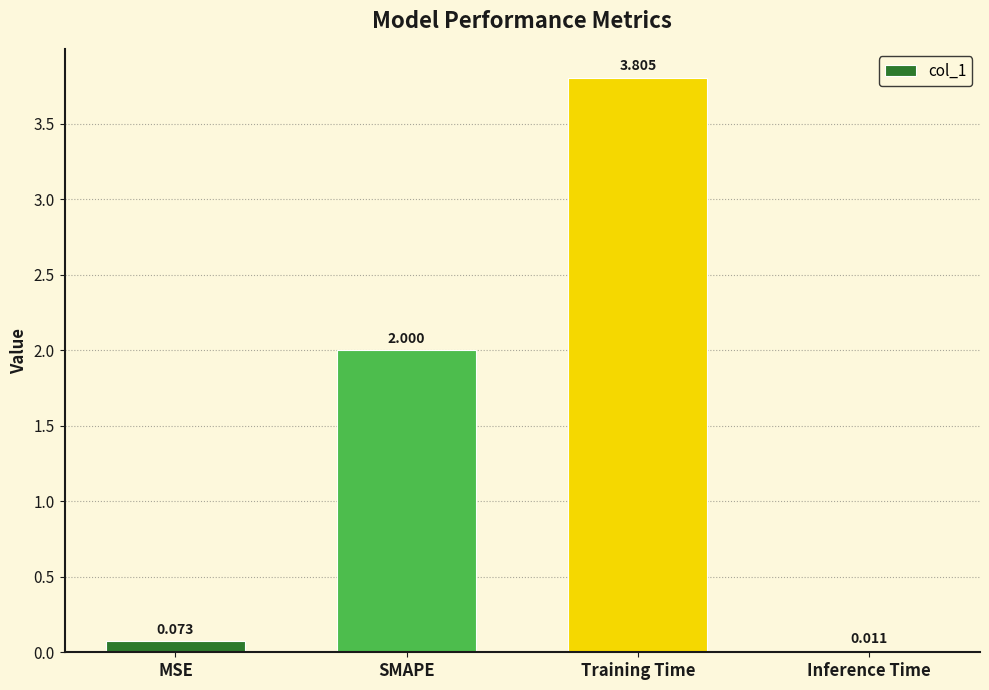

At which category does the chart reach its peak across all series?

Training Time